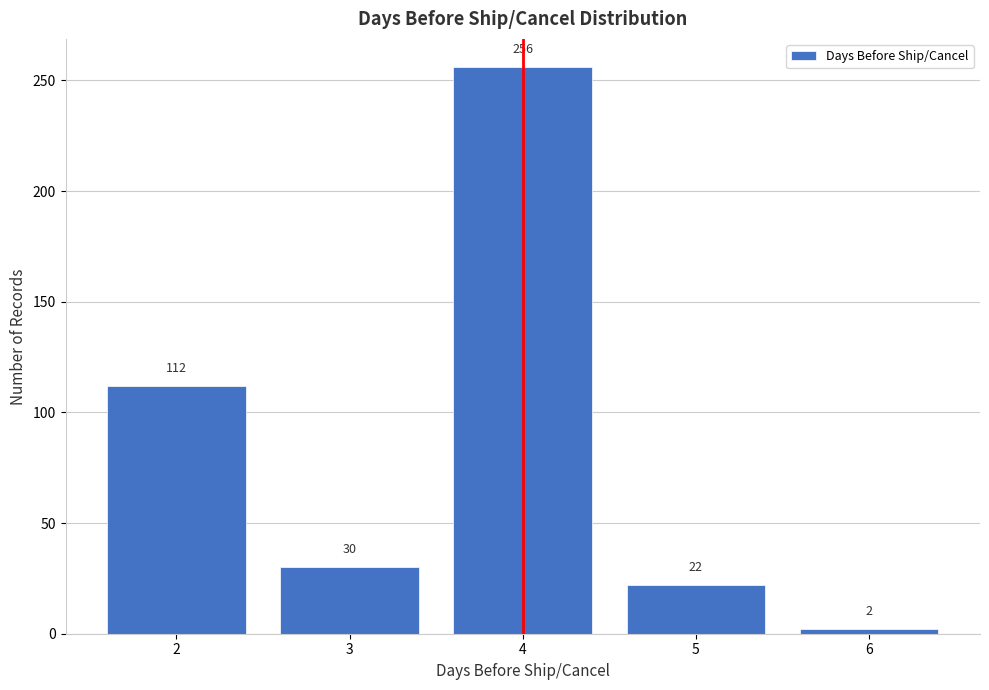

Reading left to right, what are all the values shown in this chart?

2=112	3=30	4=256	5=22	6=2